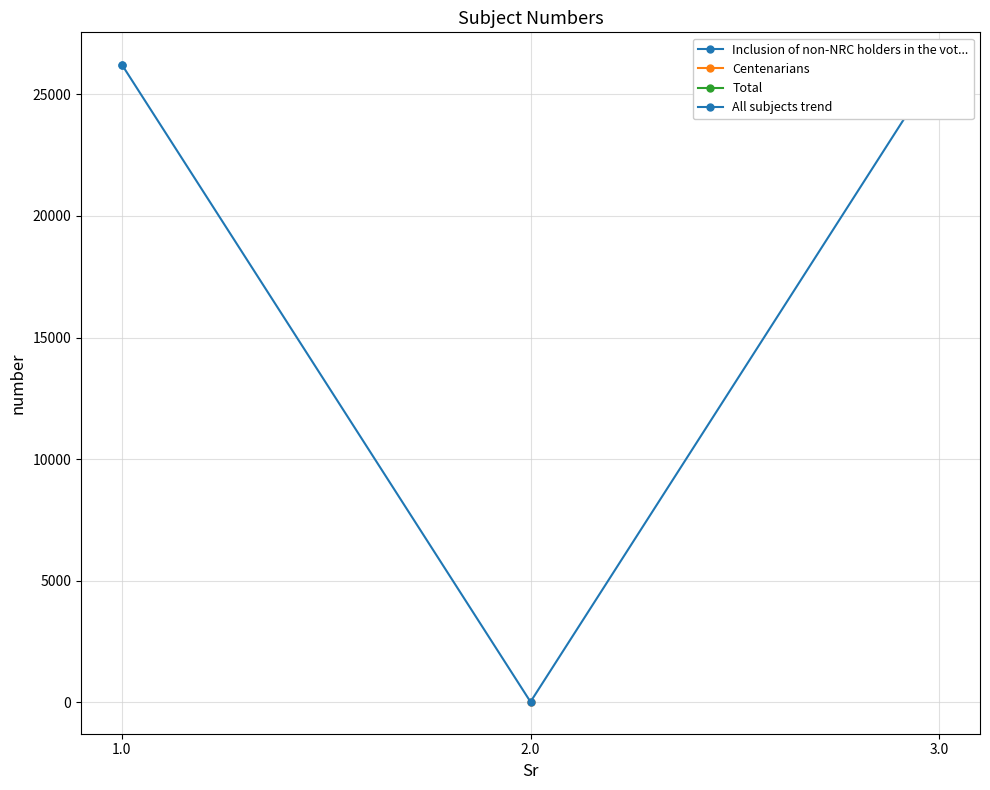

List the labels in order of value, largest first.

3.0, 1.0, 2.0